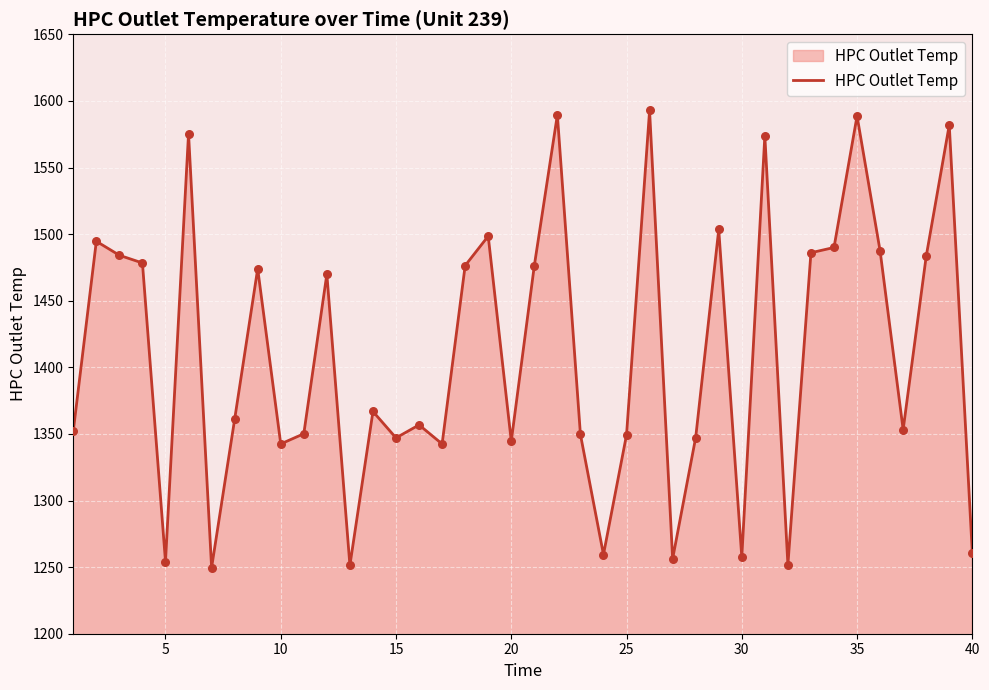

What is the greatest value displayed?

1592.8